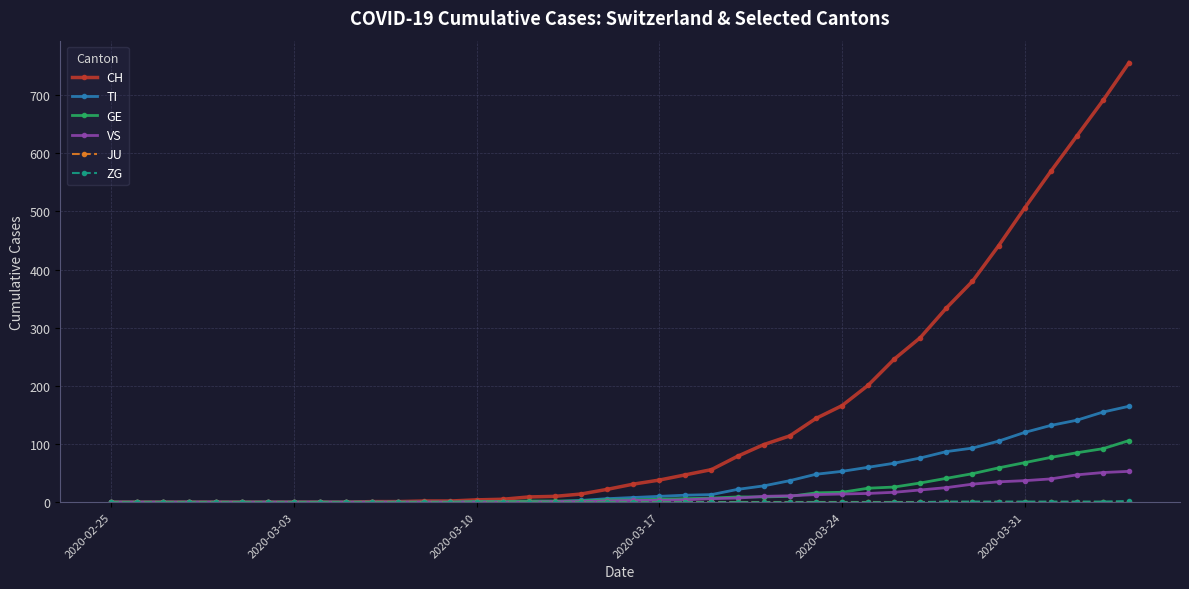

What is the greatest value displayed?

756